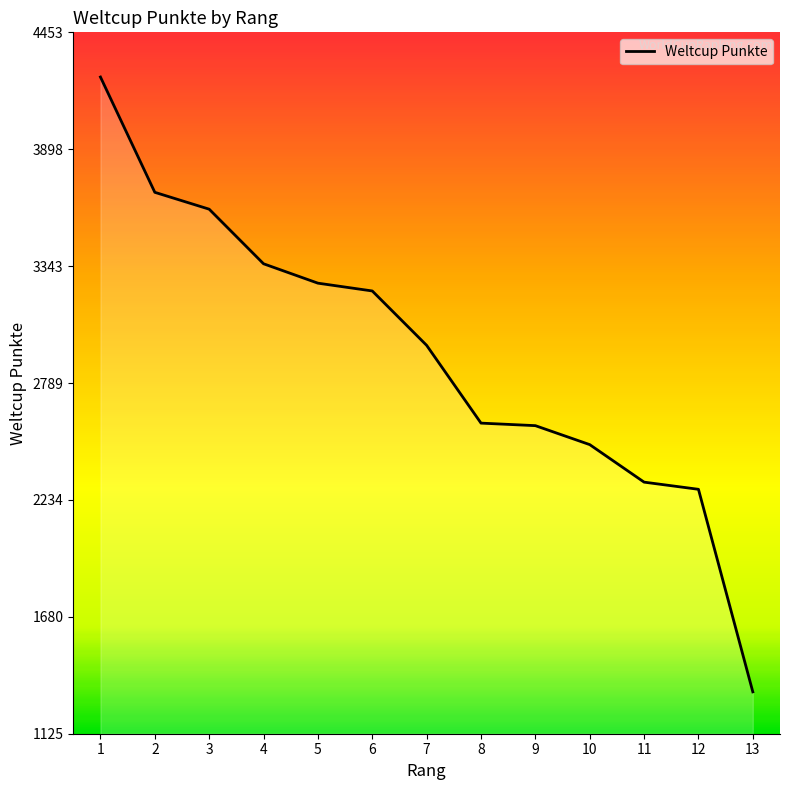

At which category does the chart reach its minimum across all series?

13